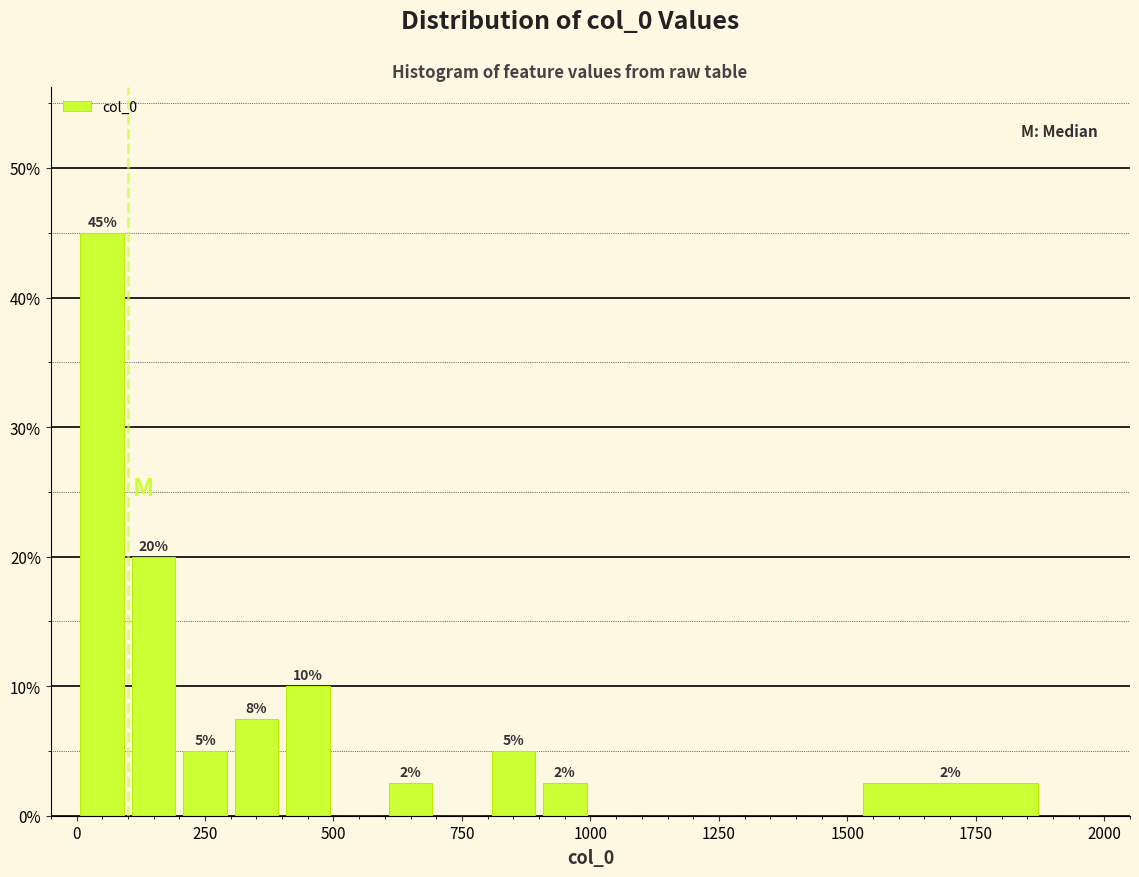

Around what value on the x-axis is the tallest bar? Give the approximate position of its centre, as read against the axis.

50